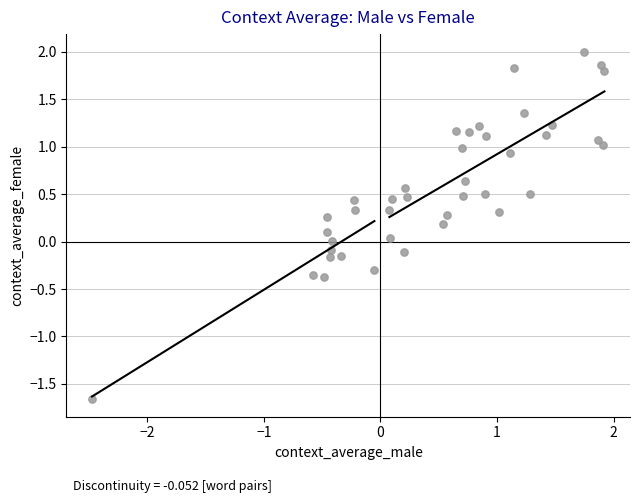

What is the range of Y values (max minus min)?

3.7